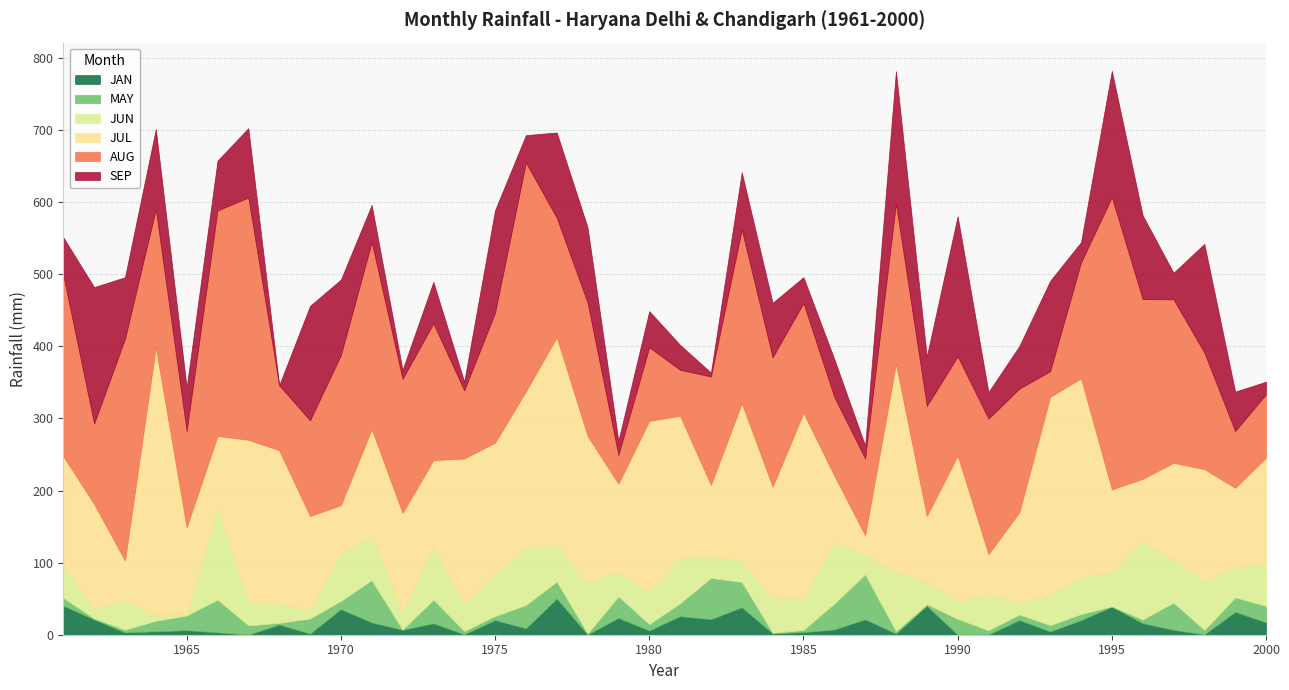

Which has a higher value, 1978 or 1995?

1995